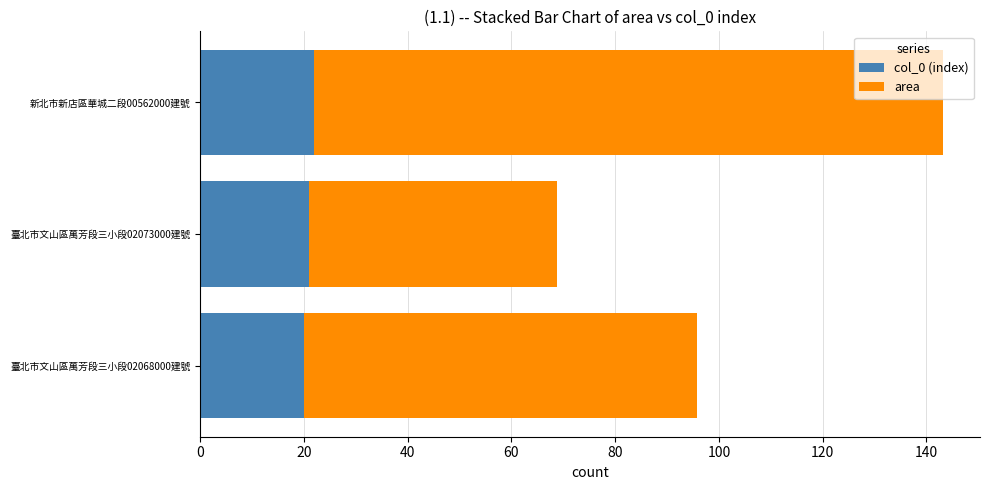

What is the lowest value of the col_0 (index) series?

20.0